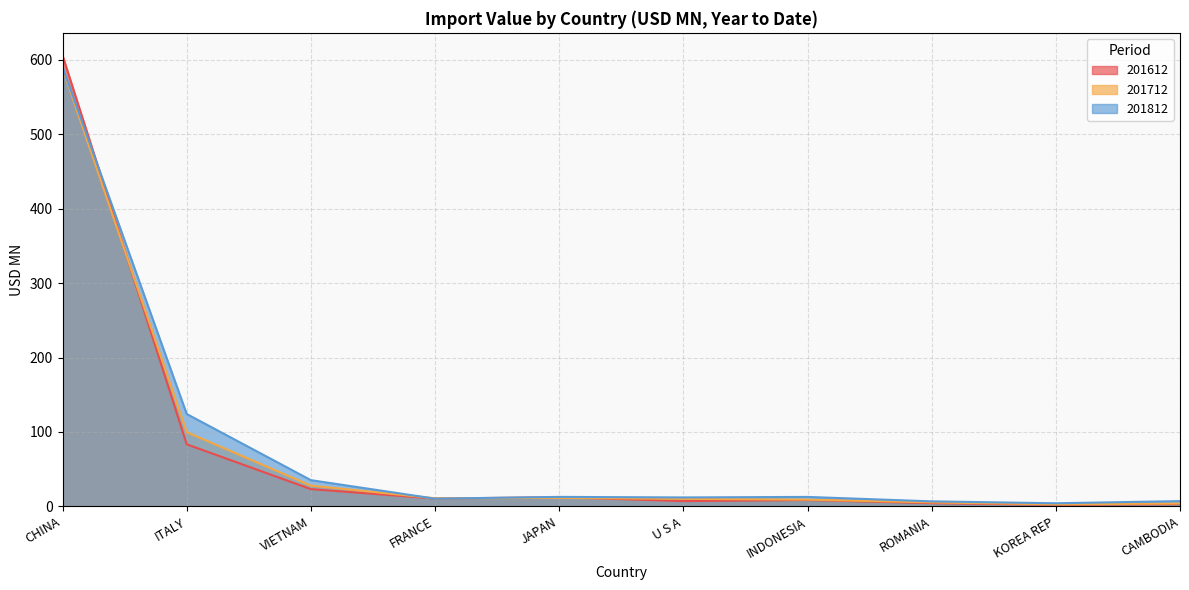

The 201812 series shows 12.0 at U S A. True or false?

True